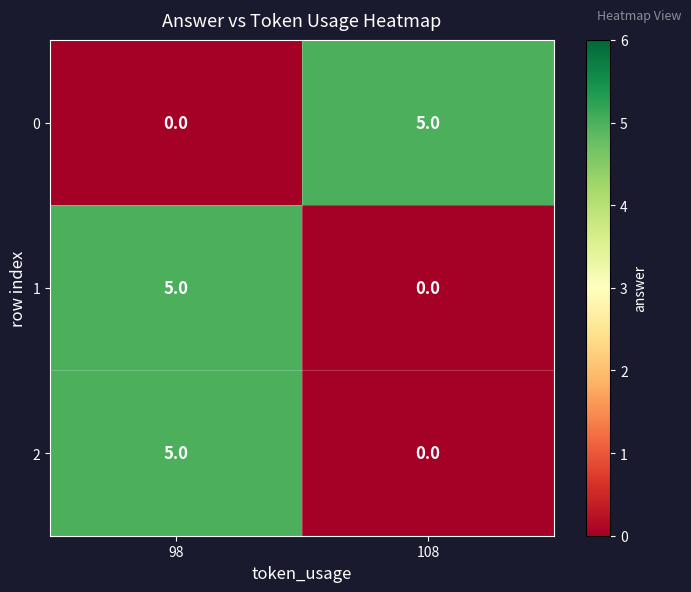

What is the spread (max minus min) of values at 108?

5